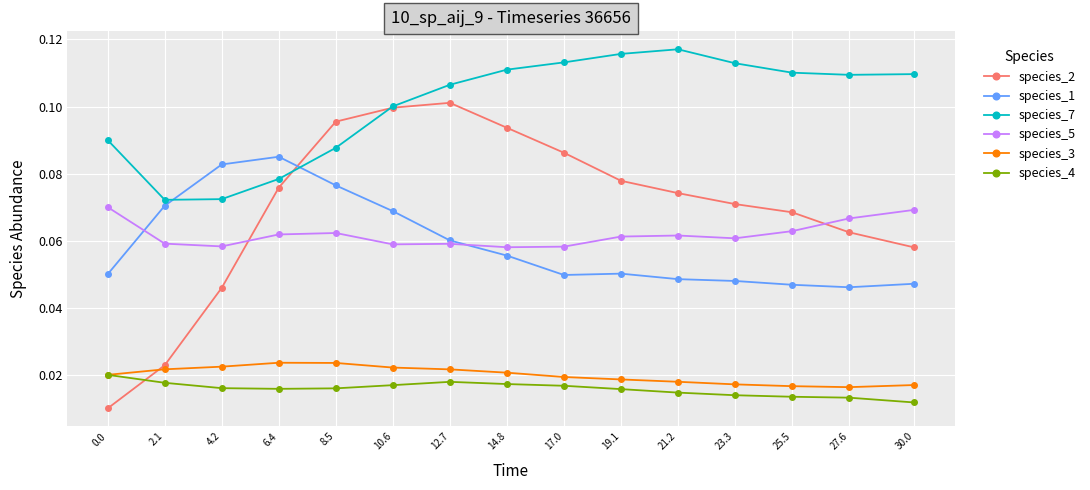

What position from the right is 10.6?

10